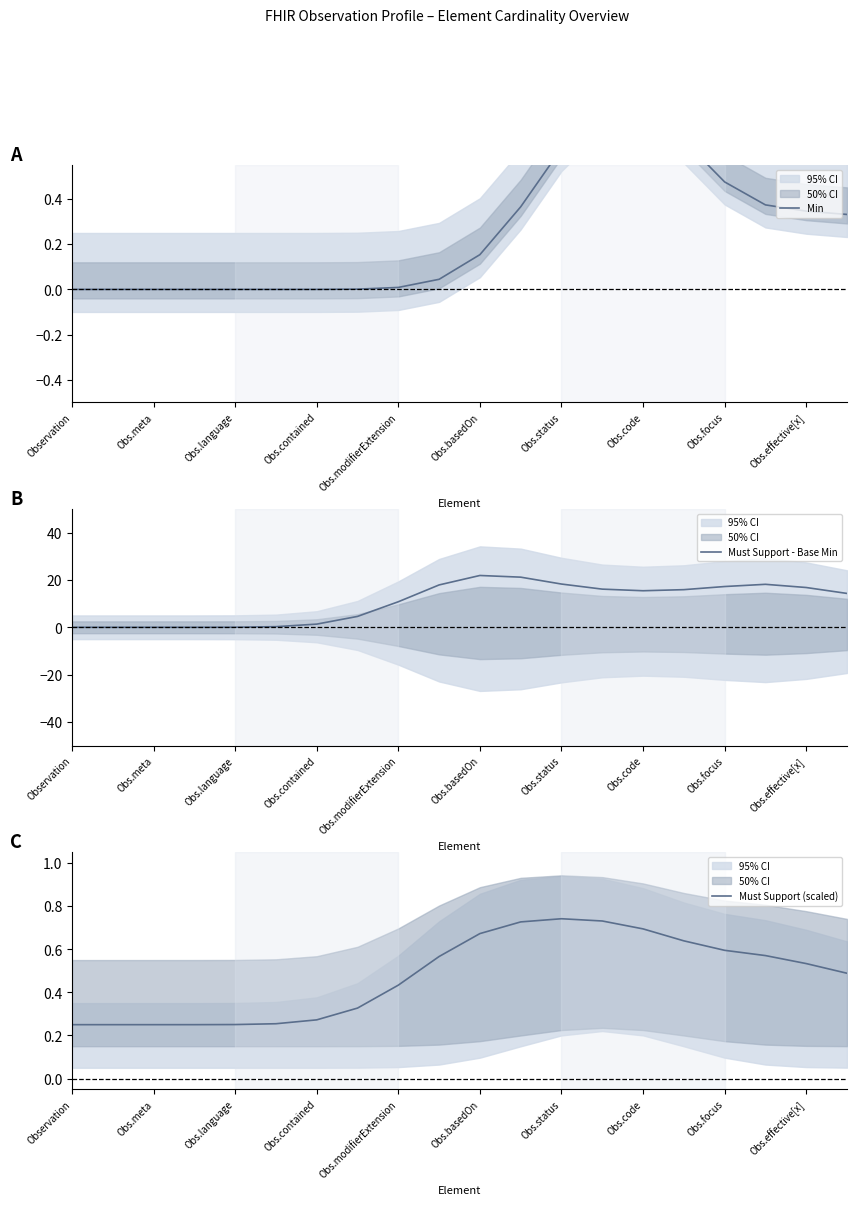

True or false: Min and Must Support (scaled) intersect in this chart.

True